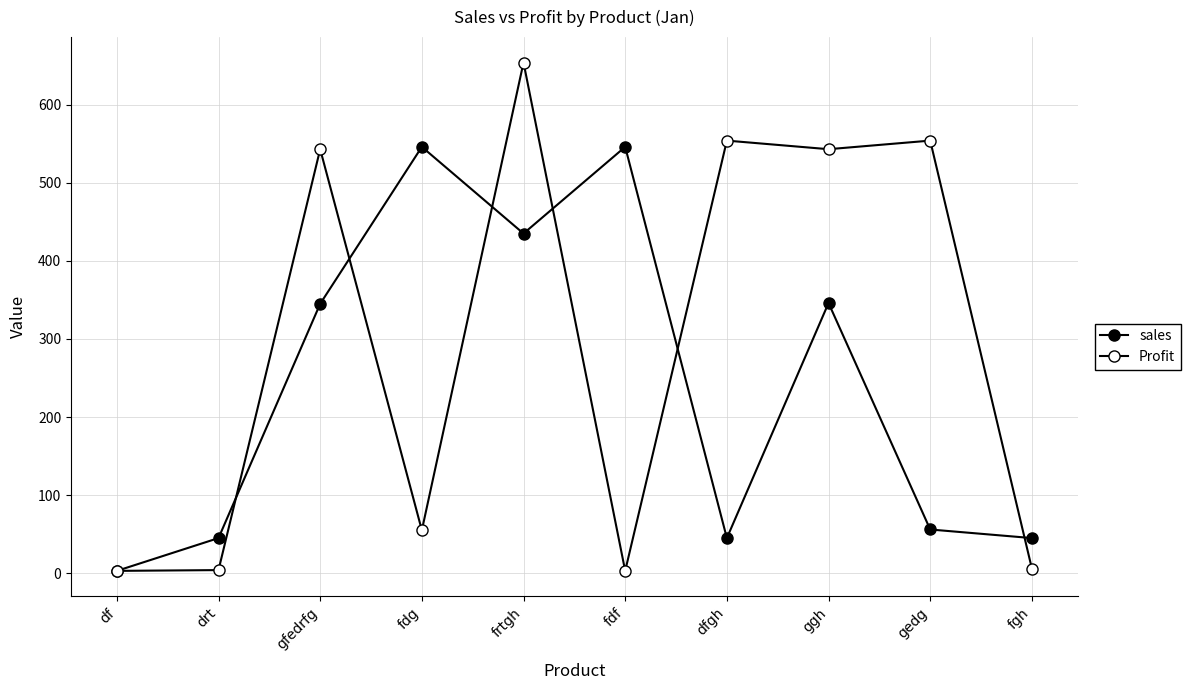

Count the number of categories in the chart.

10